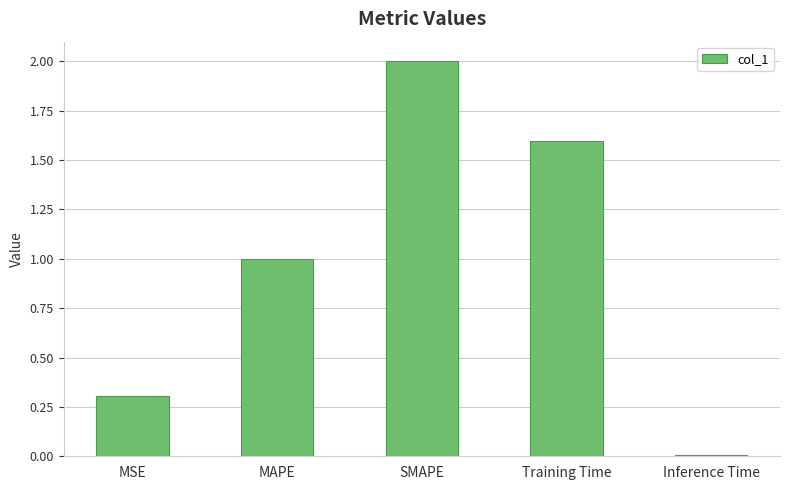

What is the sum of all values?

4.9